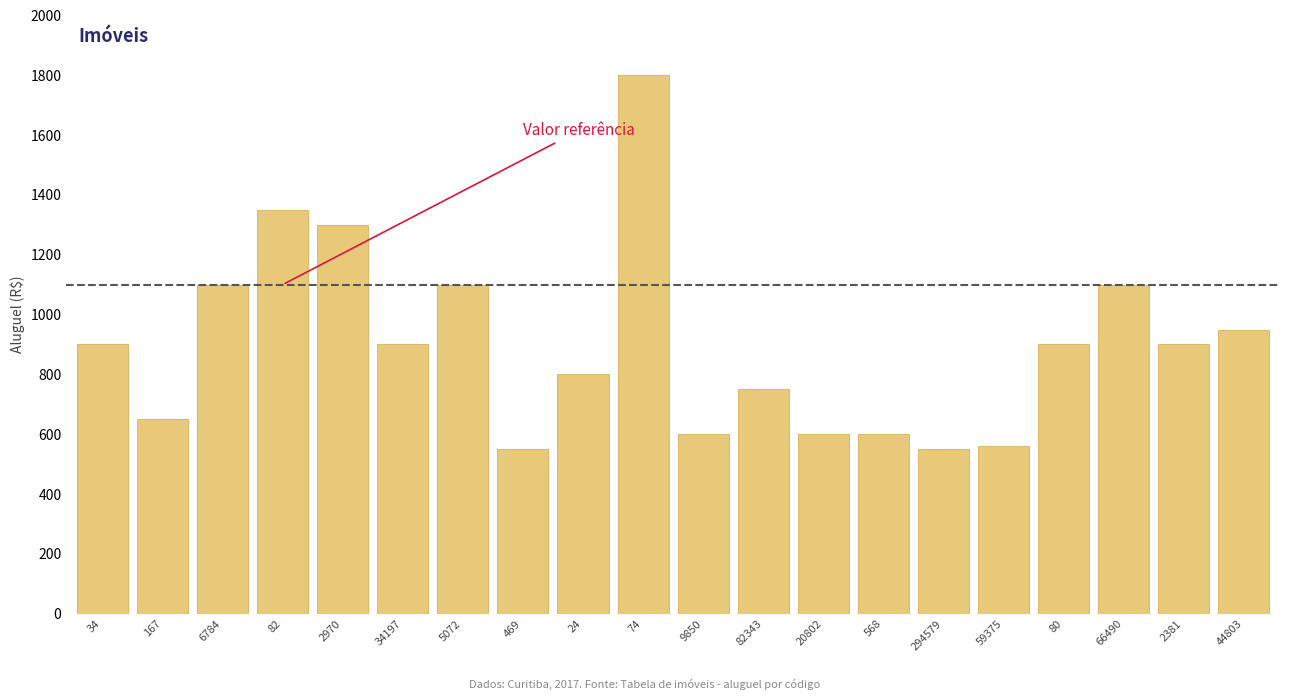

Reading right to left, extract all data points from this chart.

950	900	1100	900	560	550	600	600	750	600	1800	800	550	1100	900	1300	1350	1100	650	900